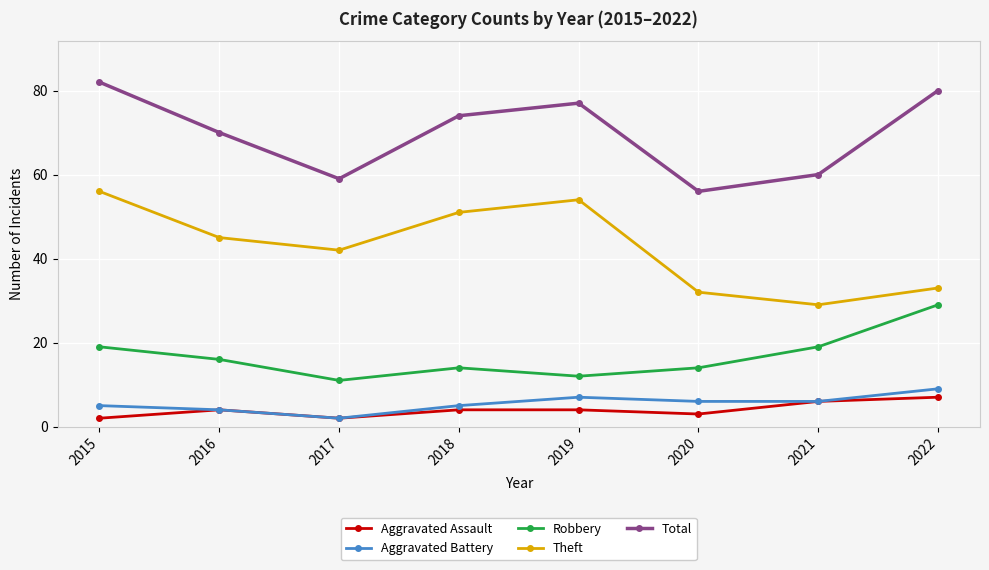

Which category has the lowest value in the Total series?

2020